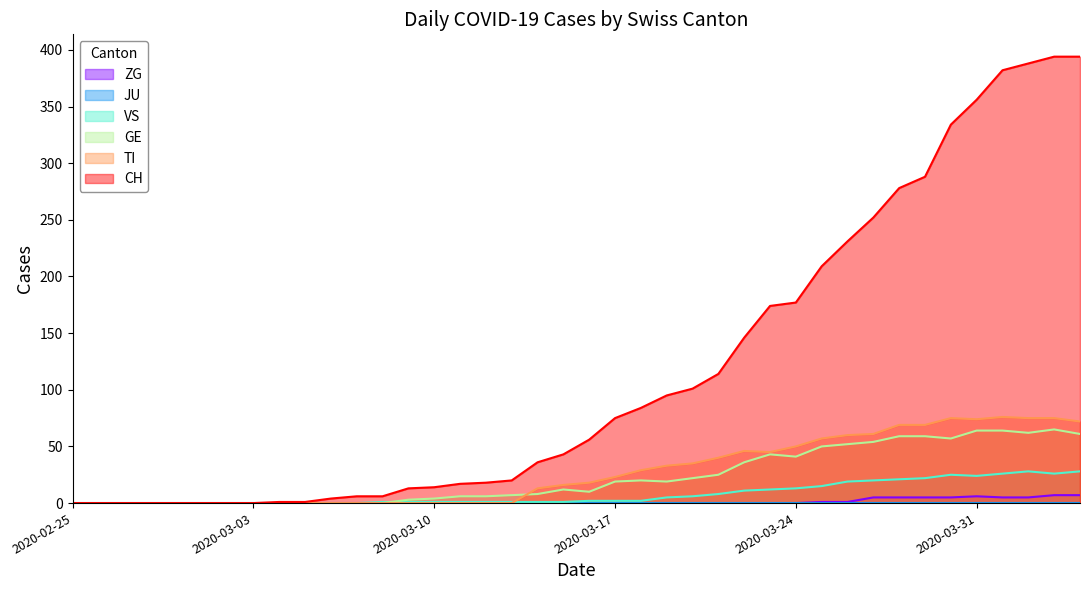

Count the number of data series in this chart.

6